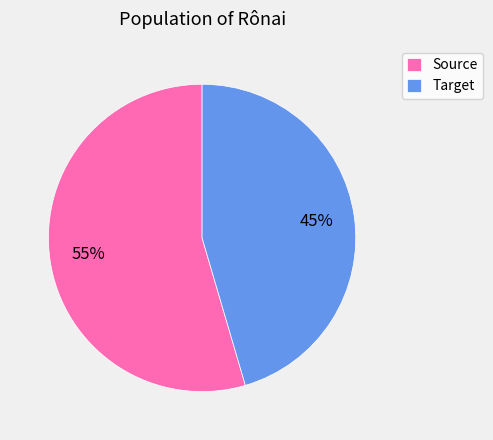

Is Source the majority of the pie?

Yes